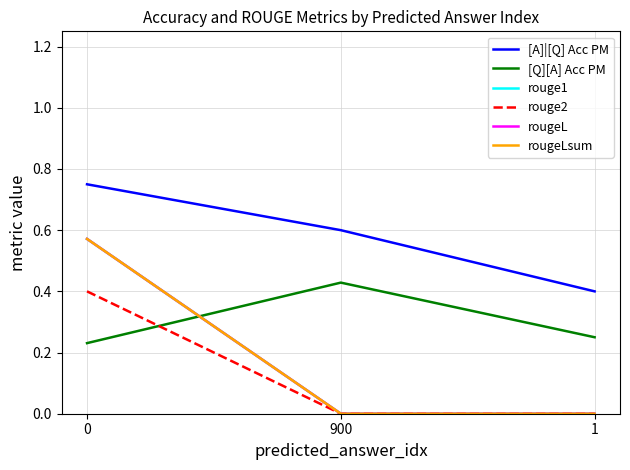

Which category has the lowest value across all series?

900